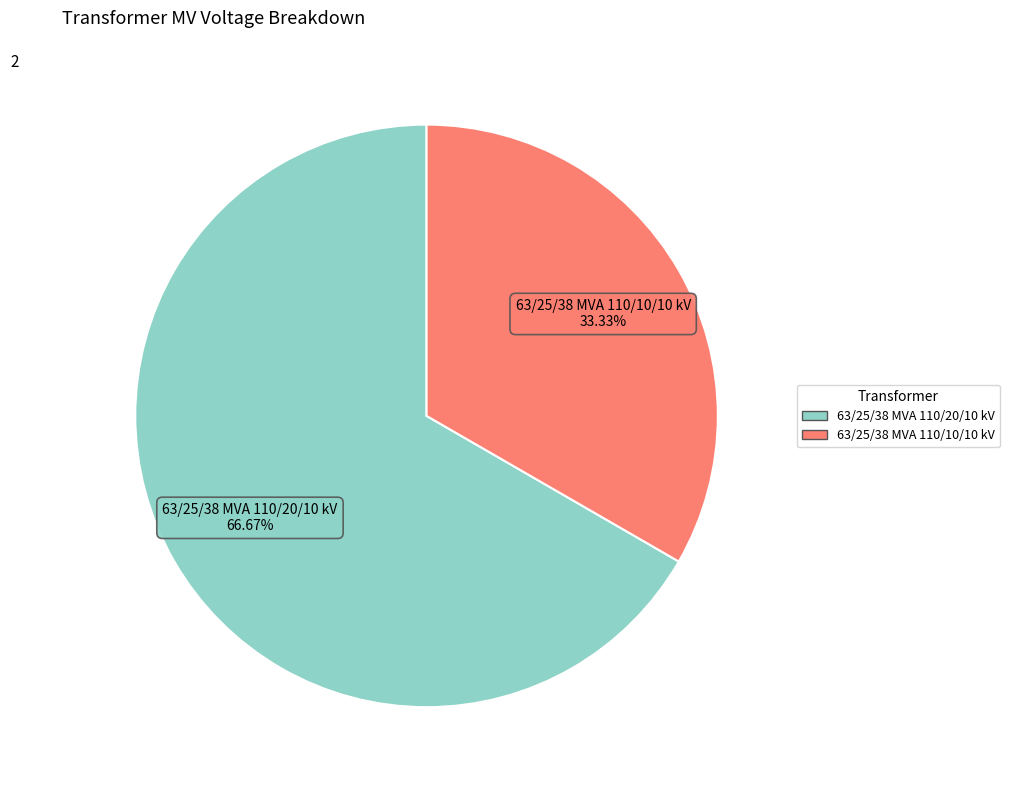

Which slice is the smallest?

63/25/38 MVA 110/10/10 kV